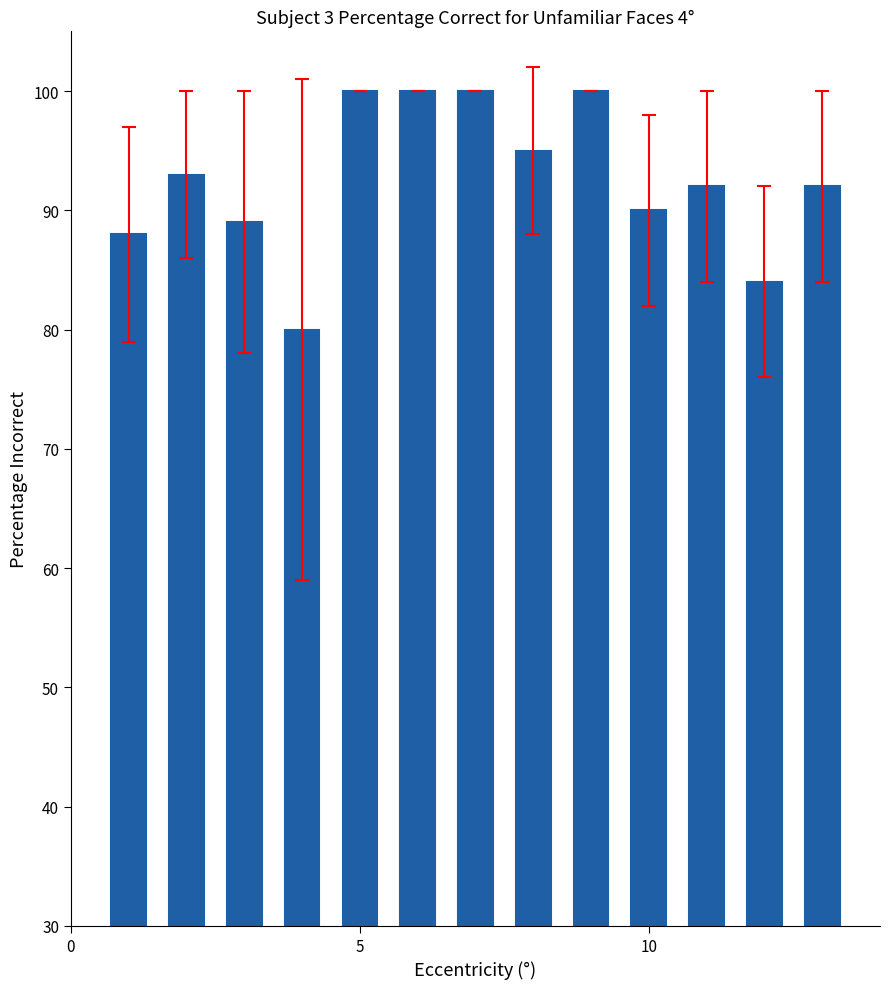

How many categories are shown in the chart?

13